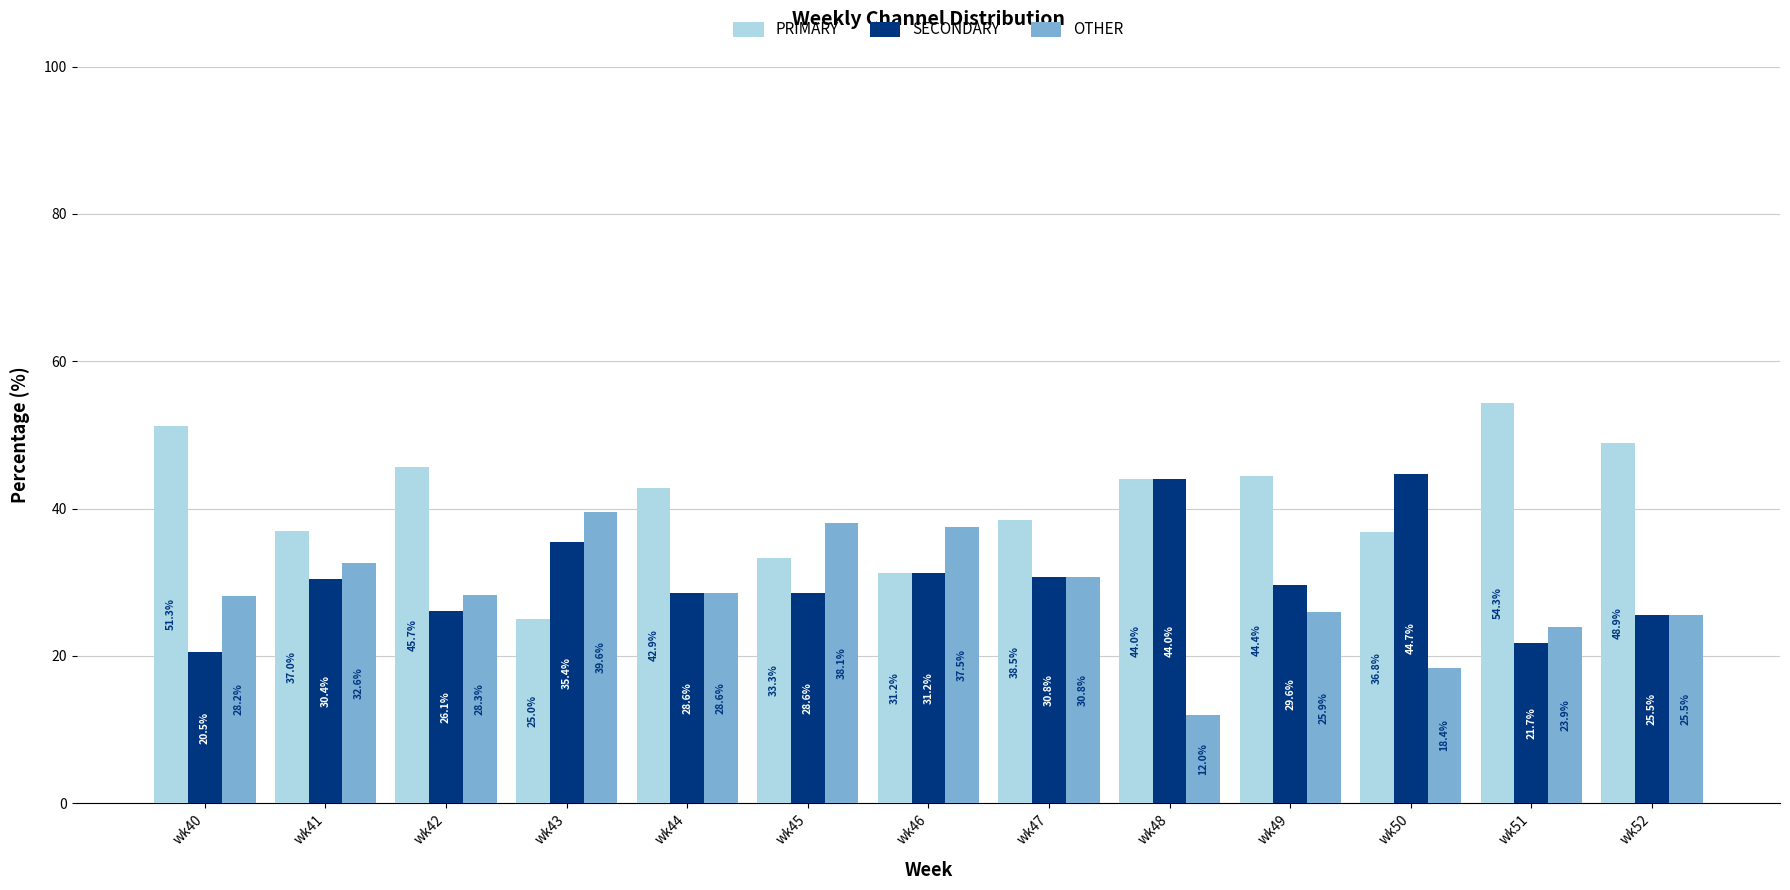

What is the difference between the highest and lowest values at wk47?

7.7